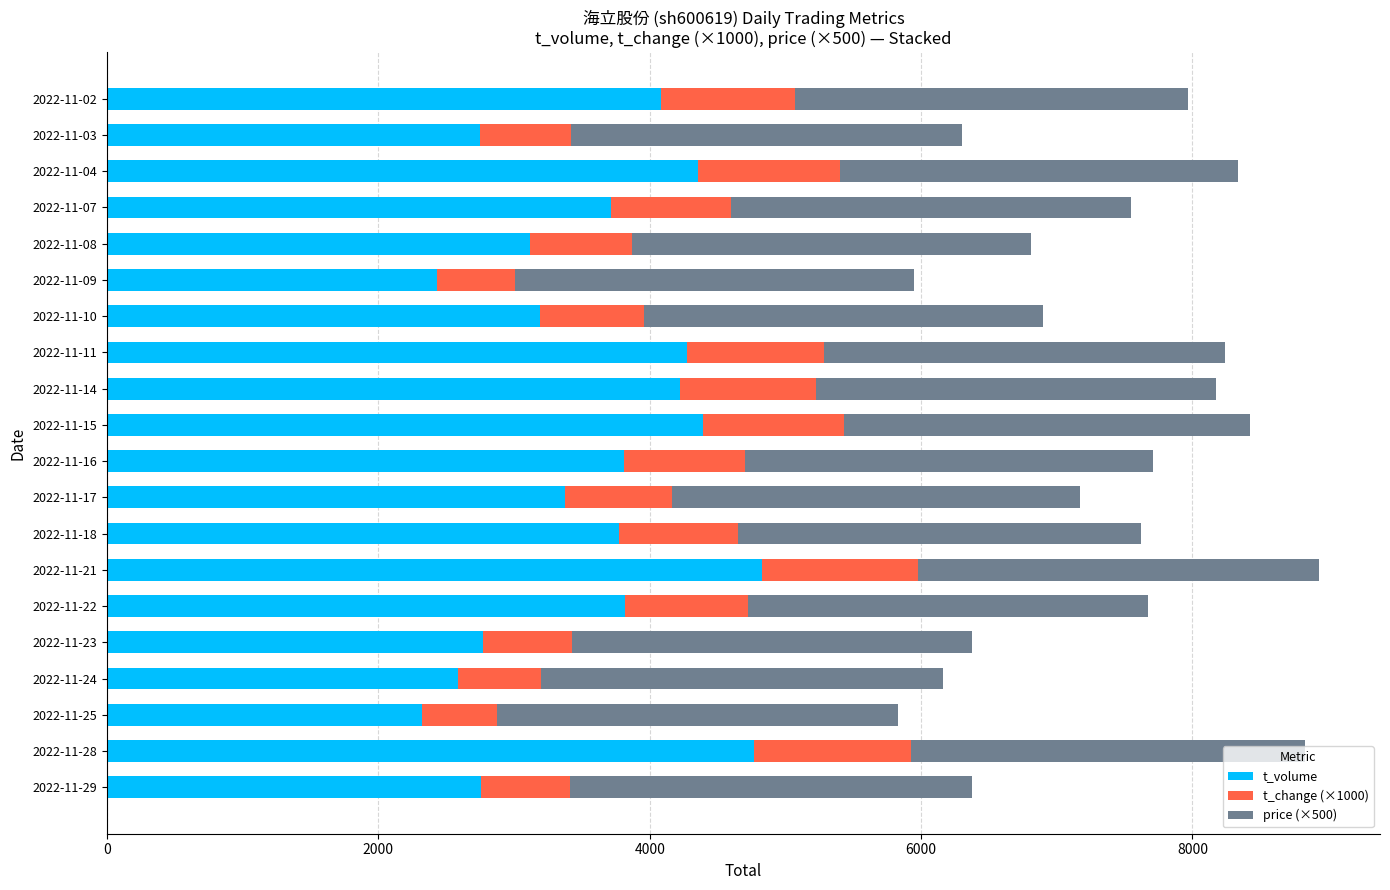

The value of t_volume at 2022-11-11 is 6524. True or false?

False